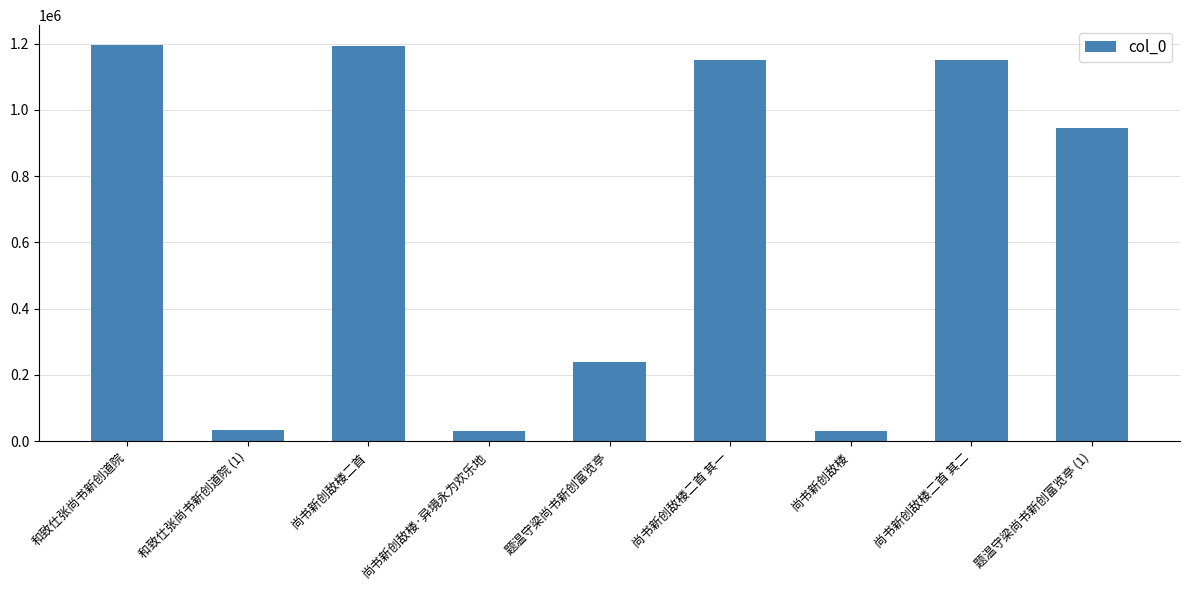

What is the value of the 6th bar from the left?

1150060